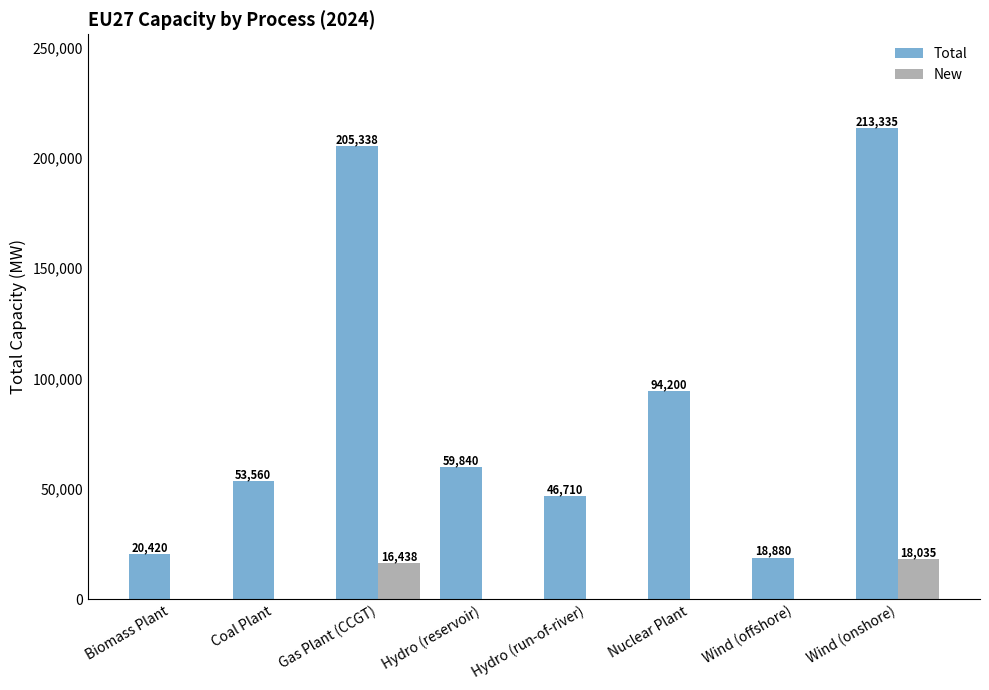

Which series has the largest total across all categories?

Total